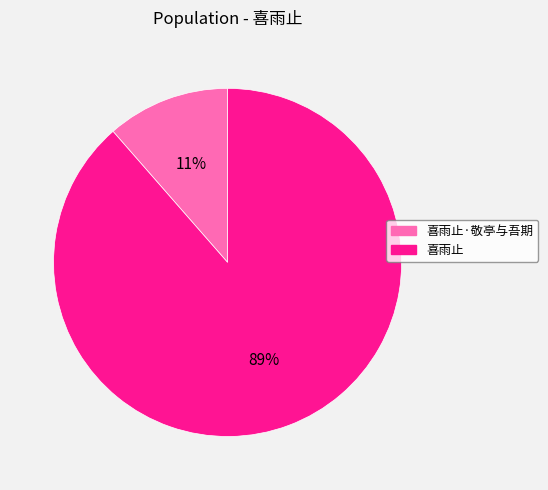

To the nearest percent, what is the average slice percentage?

50%